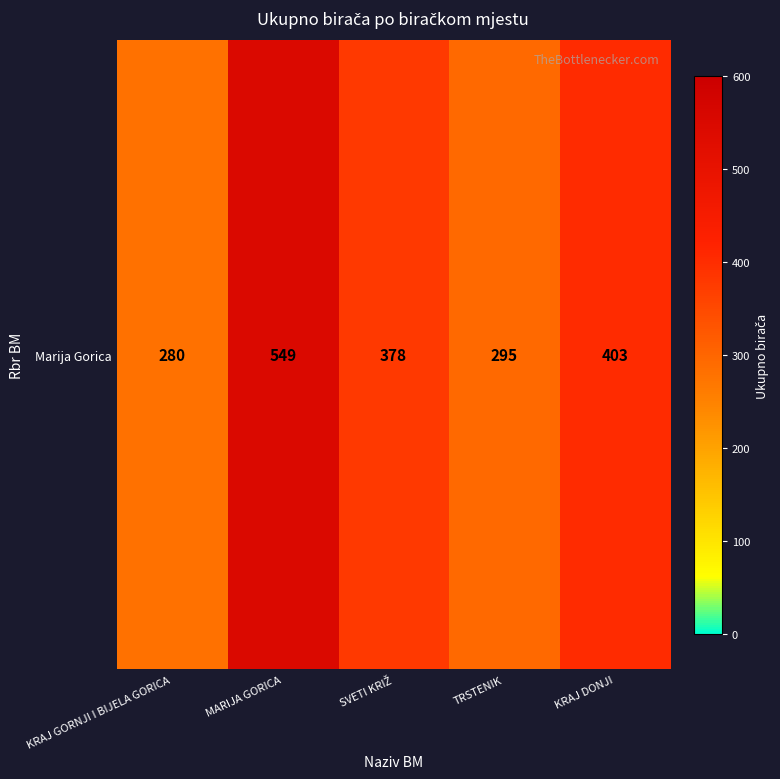

Approximately how many times larger is the value at SVETI KRIŽ compared to KRAJ DONJI?

0.9